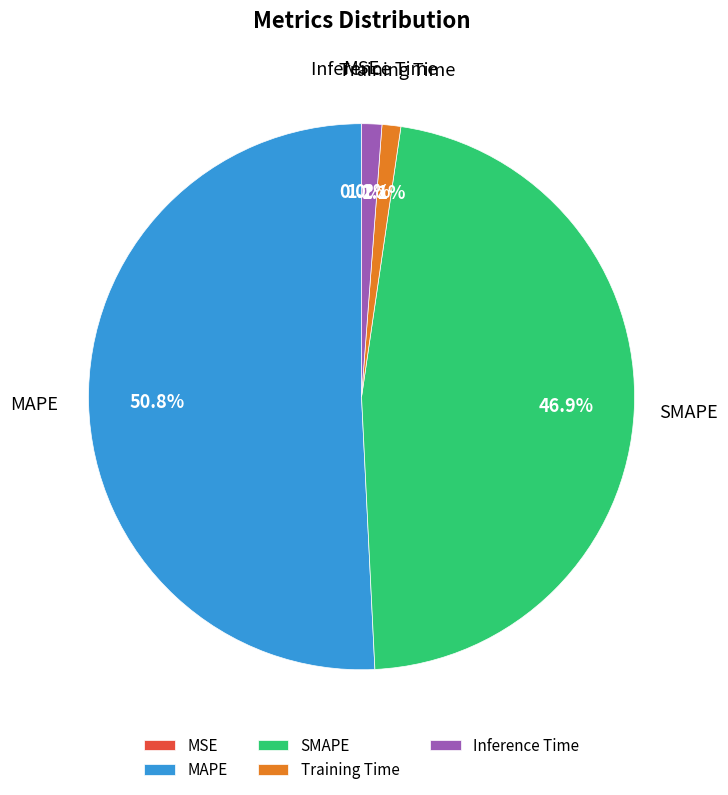

To the nearest percent, what is the average slice percentage?

20%